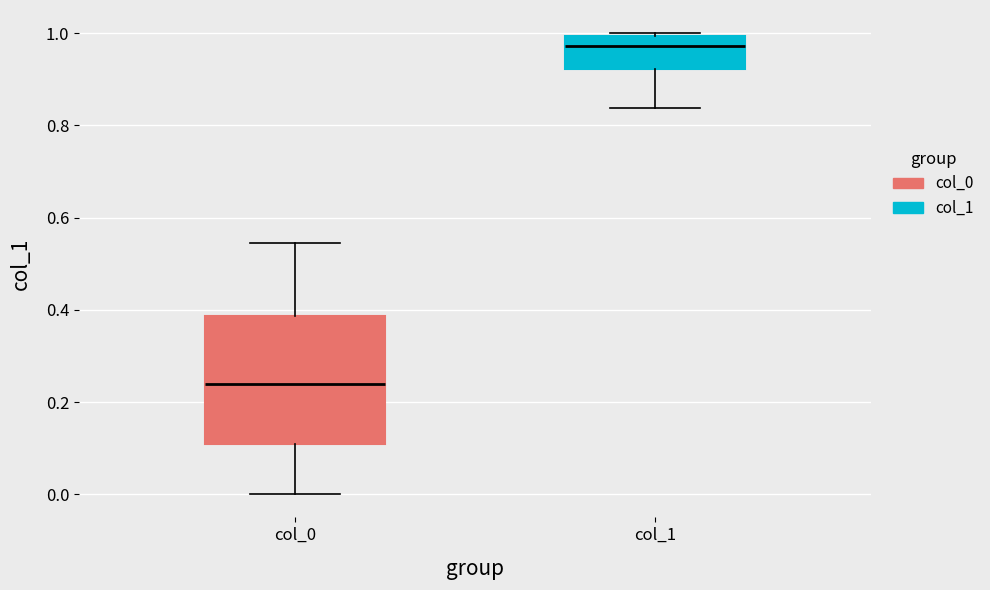

Reading left to right, transcribe this box plot: for each box, give where its median line is, the range the box spans, and where its two whiskers end, as read against the y-axis. The values are not printed on the chart, so give them approximately, as read against the axis.

col_0: median 0.24, box 0.10 to 0.38, whiskers 0.00 to 0.54
col_1: median 0.98, box 0.92 to 1.00, whiskers 0.84 to 1.00